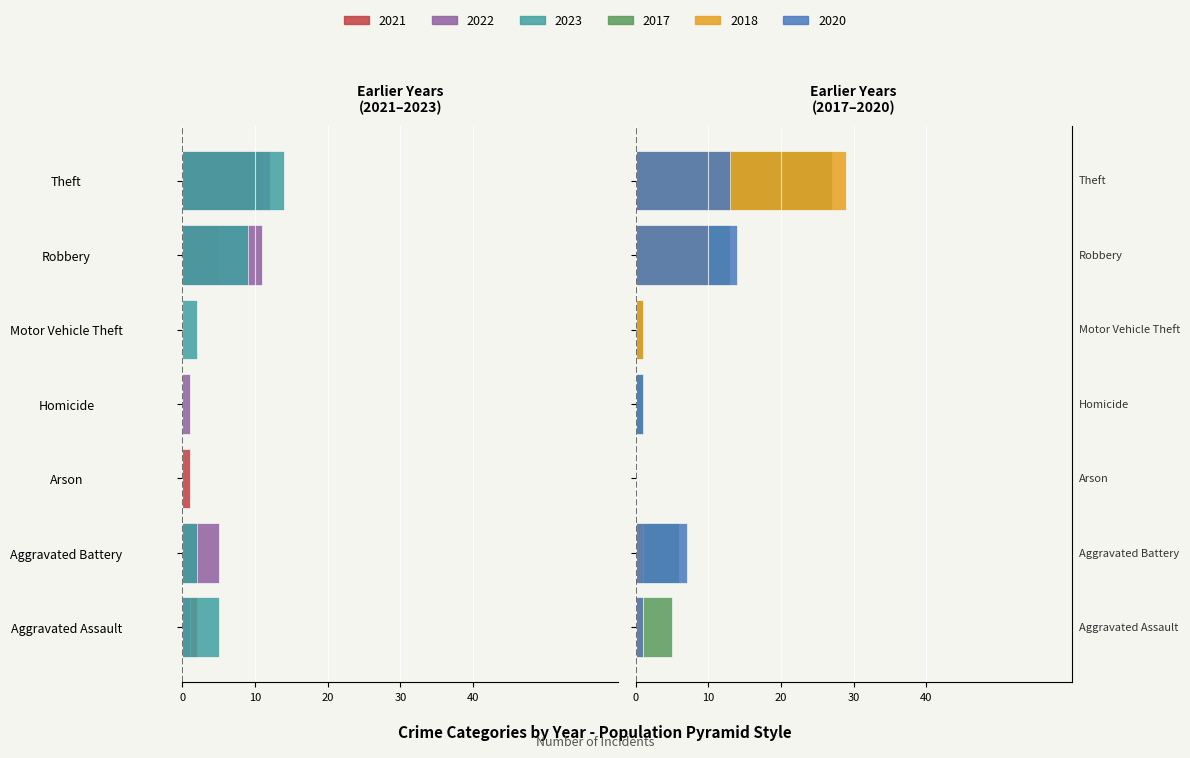

How many bars are there in total?

48